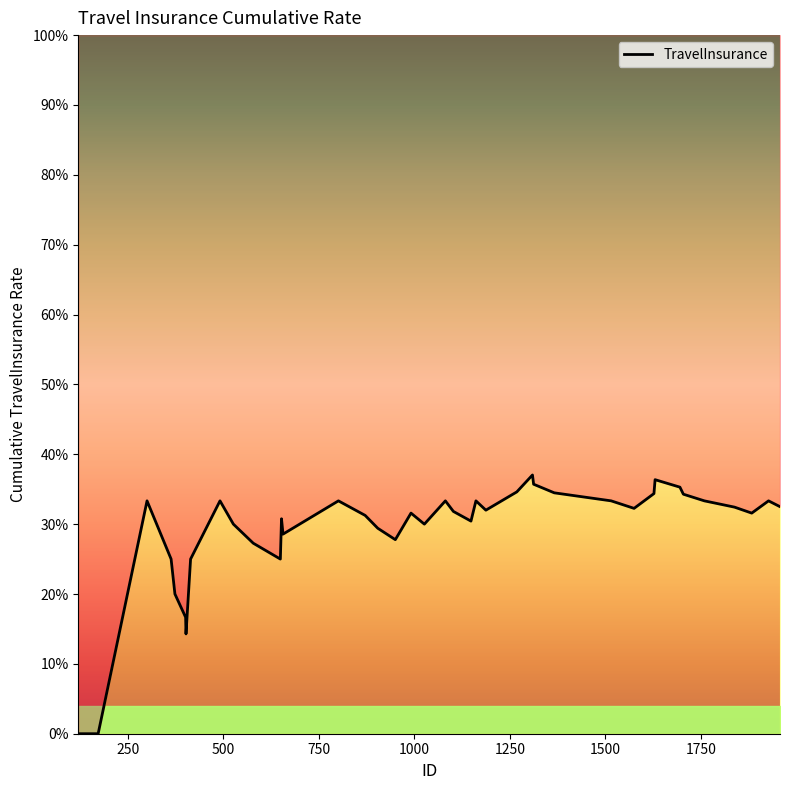

How many positive values are there?

38